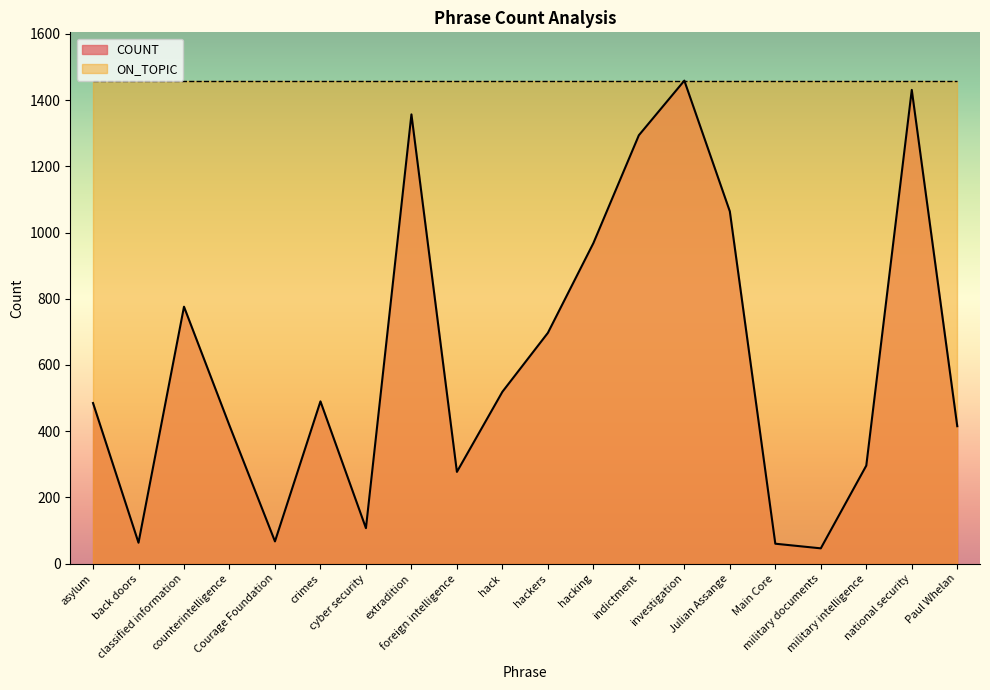

List the labels in order of value, largest first.

investigation, national security, extradition, indictment, Julian Assange, hacking, classified information, hackers, hack, crimes, asylum, counterintelligence, Paul Whelan, military intelligence, foreign intelligence, cyber security, Courage Foundation, back doors, Main Core, military documents